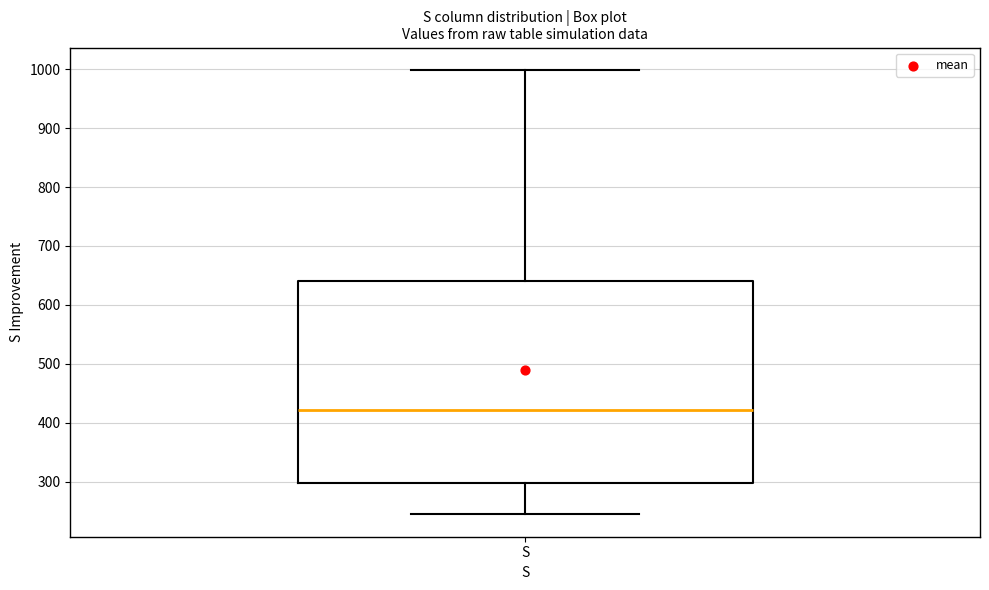

Read this box plot against the y-axis: the position of the median line, the range covered by the box, and the ends of both whiskers. The values are not printed on the chart, so give them approximately, as read against the axis.

median 420, box 300 to 640, whiskers 240 to 1000